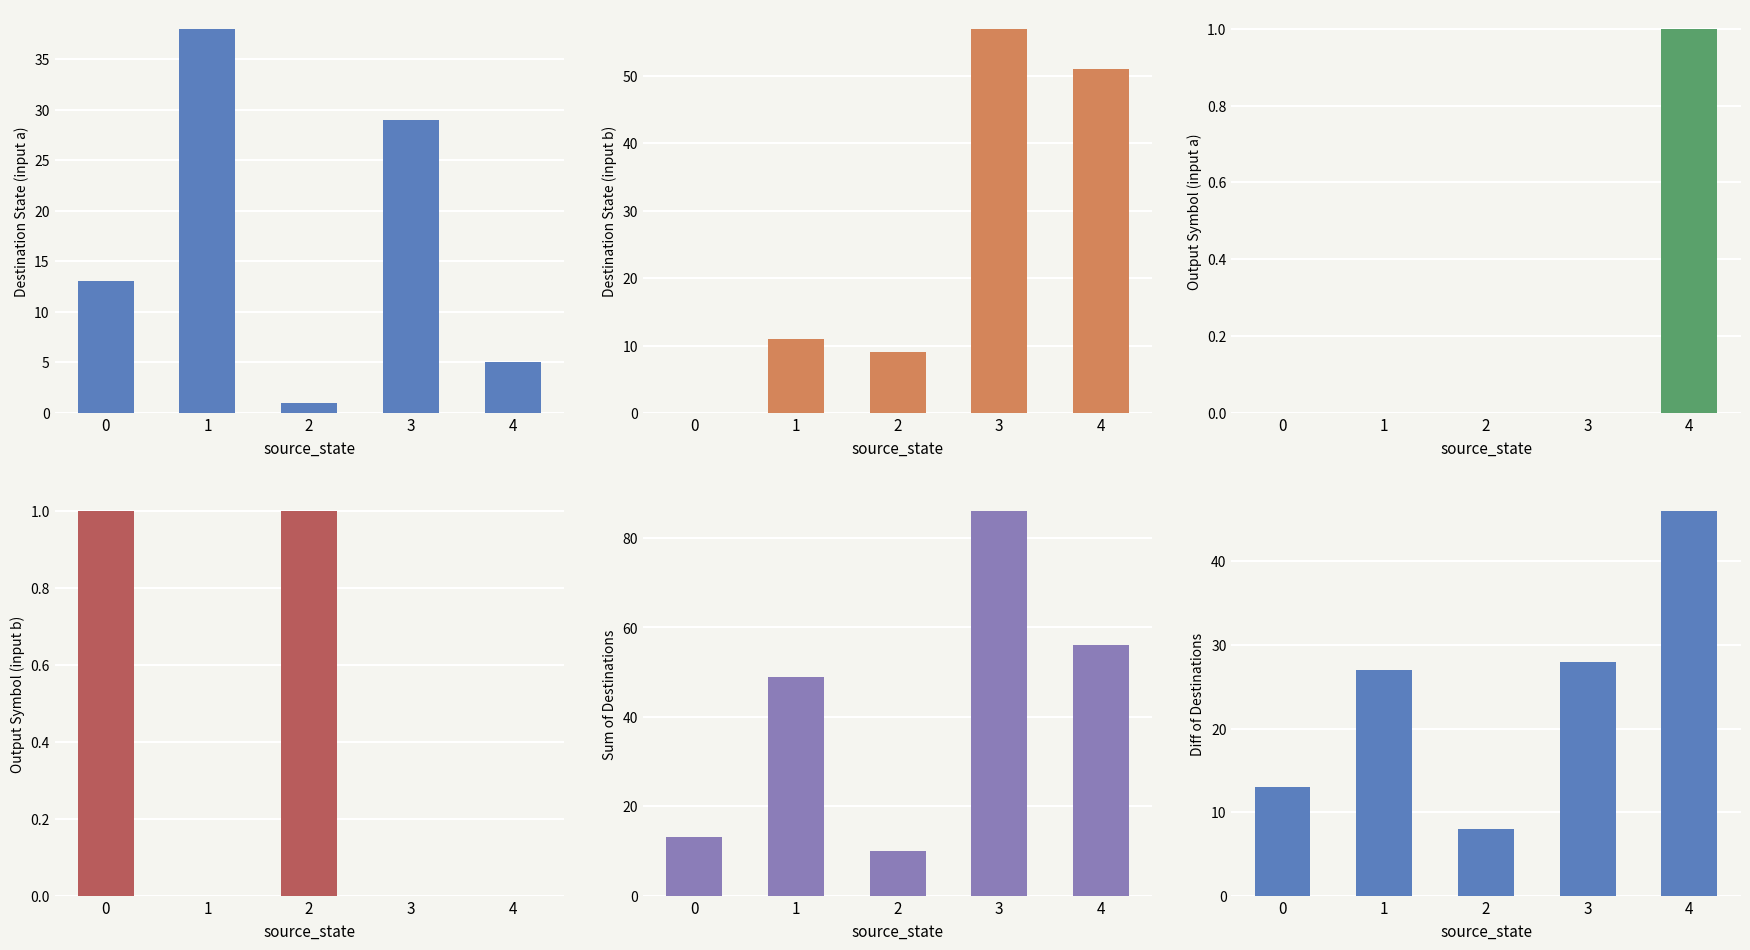

What is the total value across all series at 4?

159